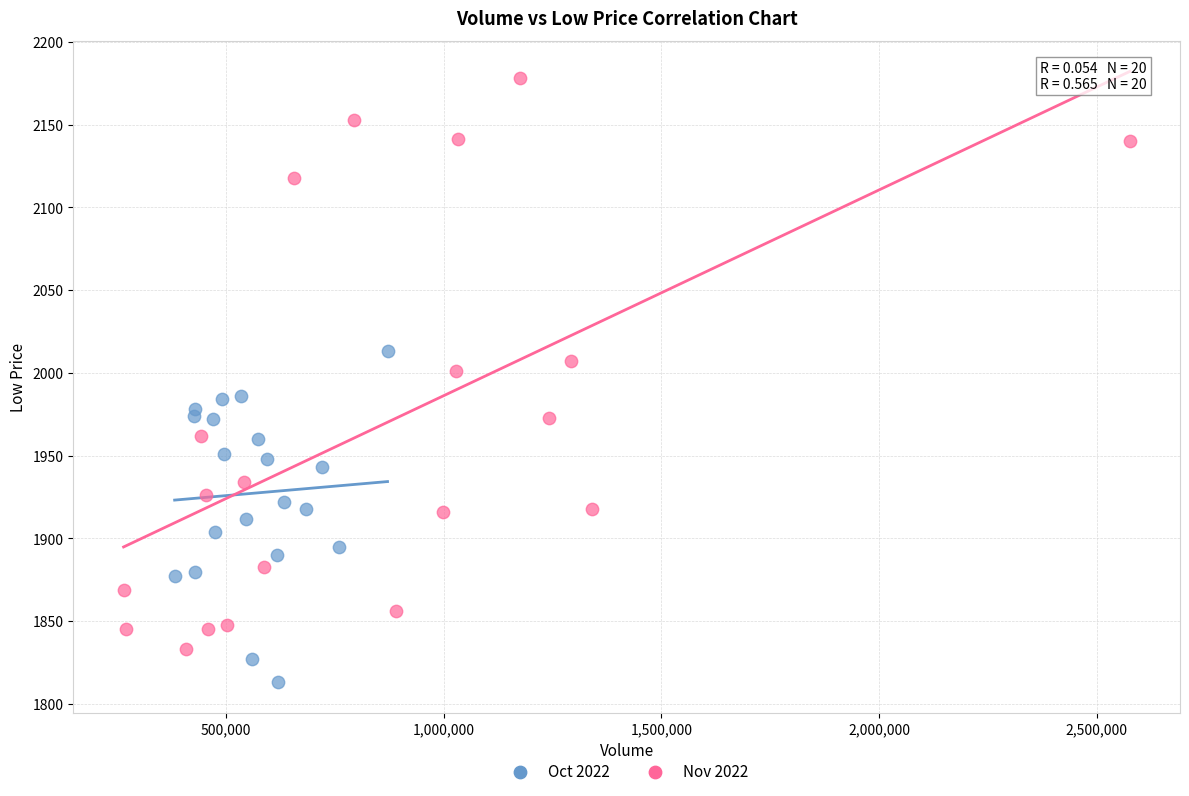

Which series reaches the minimum Y coordinate?

Oct 2022